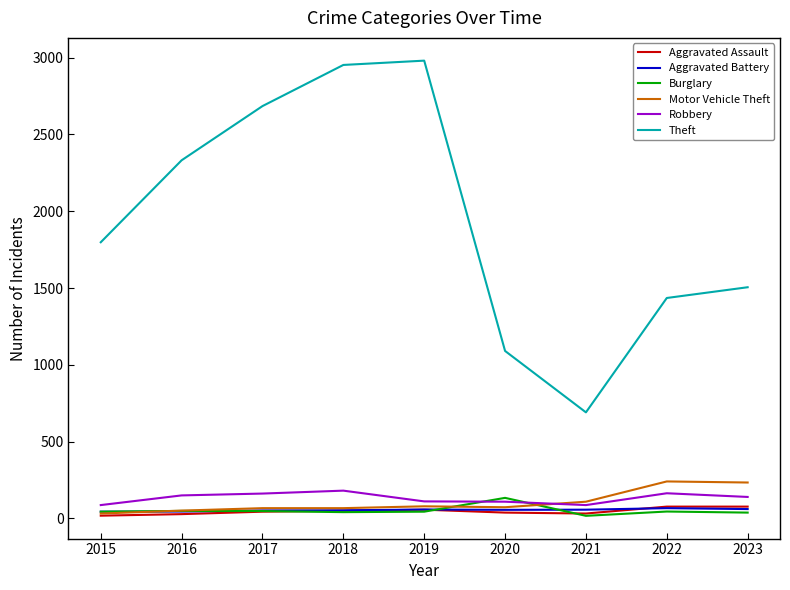

What is the minimum value shown in the chart?

16